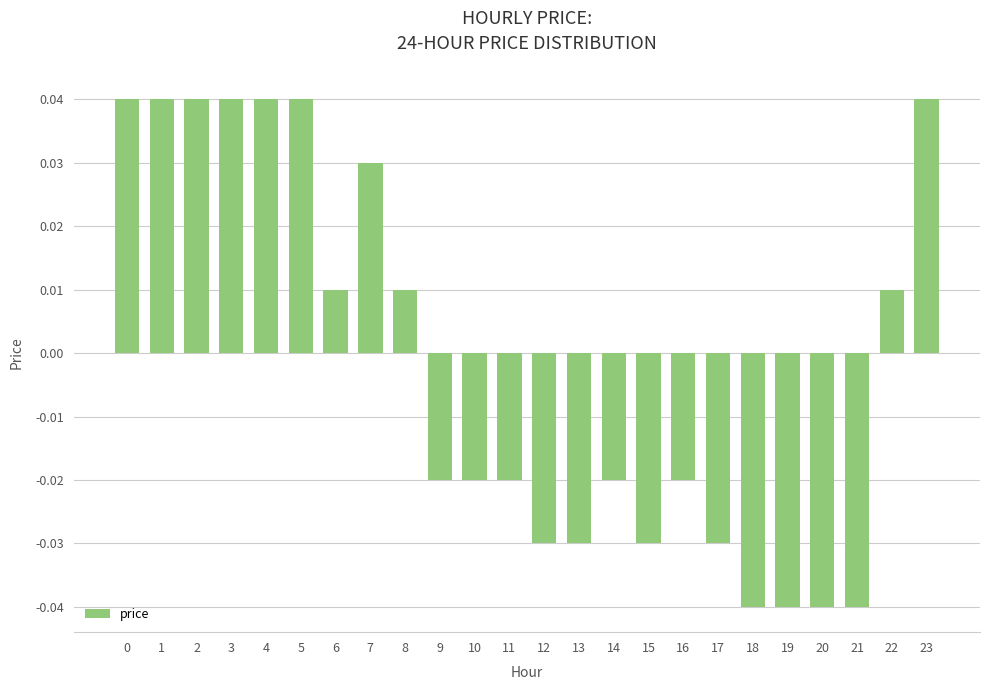

The chart shows a value of 0.1 at 23. True or false?

False